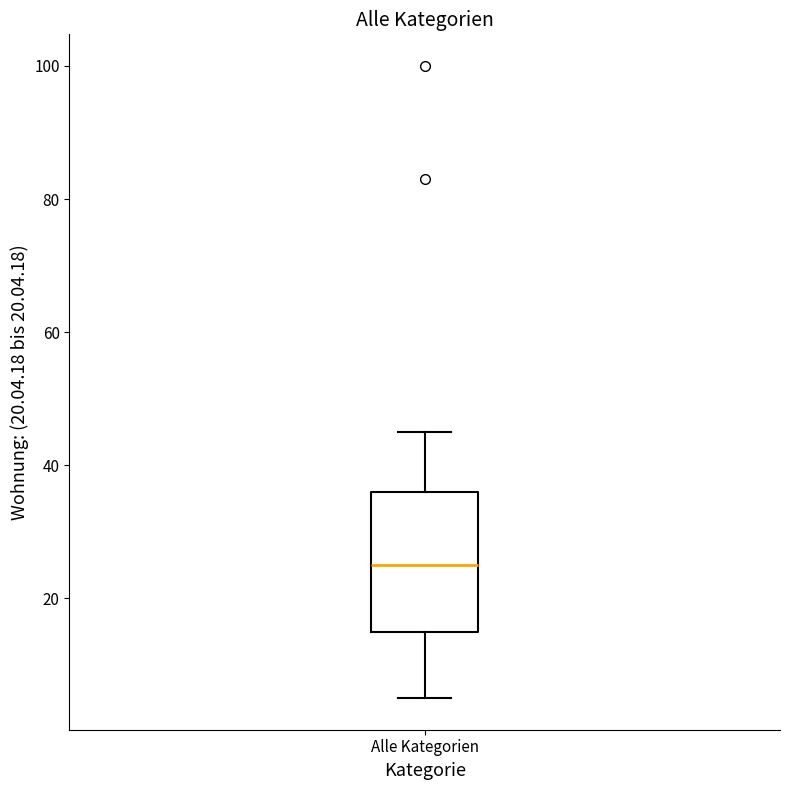

Transcribe this box plot: give where the median line is, the range the box spans, and where the two whiskers end, as read against the y-axis. The values are not printed on the chart, so give them approximately, as read against the axis.

median 26, box 16 to 36, whiskers 6 to 46